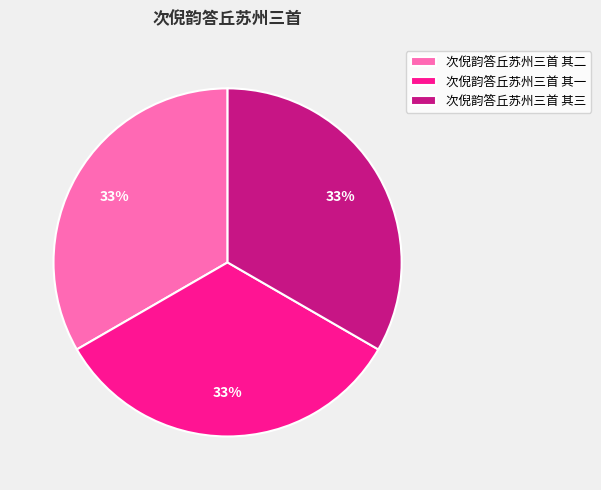

To the nearest percent, what percentage of the pie is 次倪韵答丘苏州三首 其二?

33%